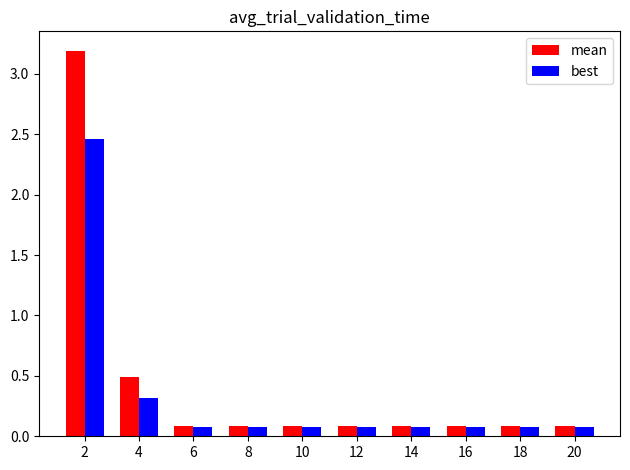

What is the difference between the maximum and minimum values in the best series?

2.4